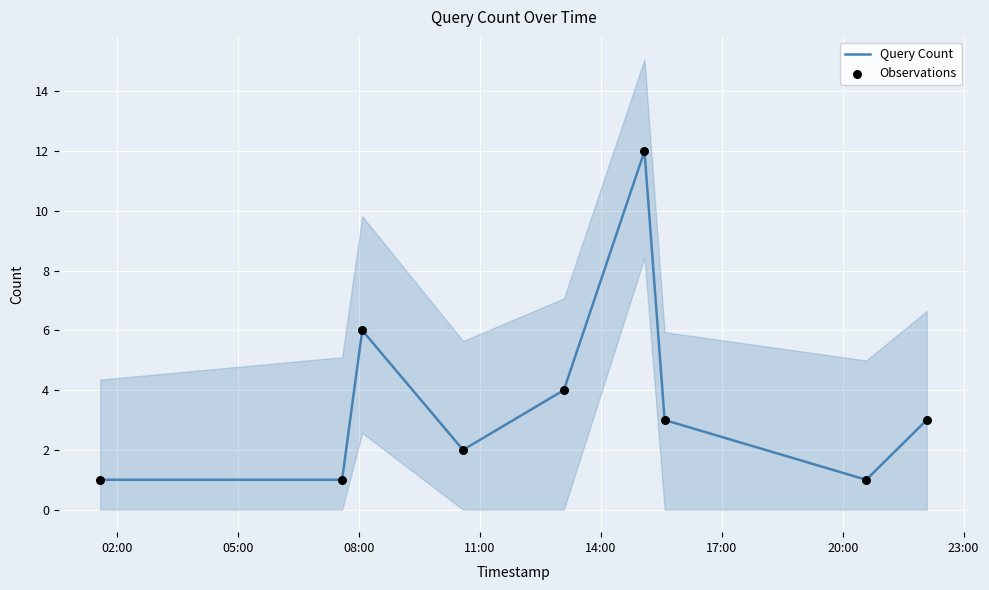

At how many categories does at least one series exceed 3?

3